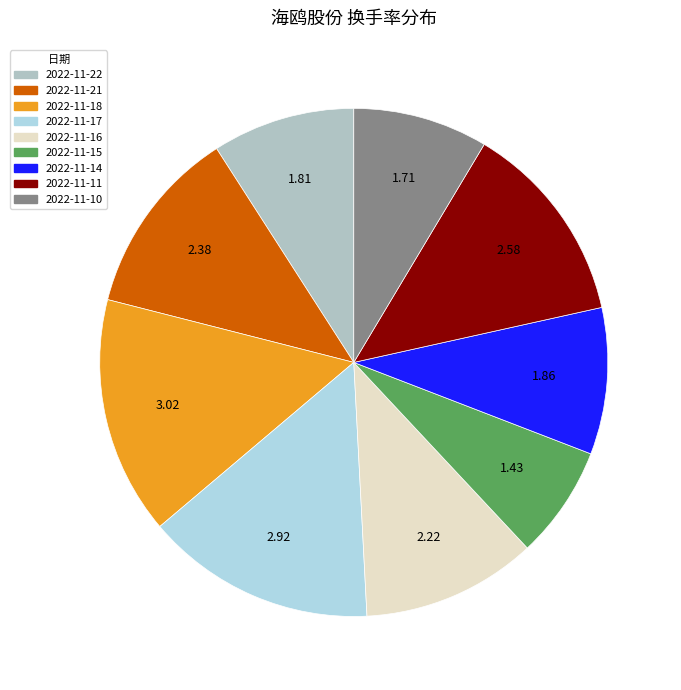

To the nearest percent, what is the average slice percentage?

11%